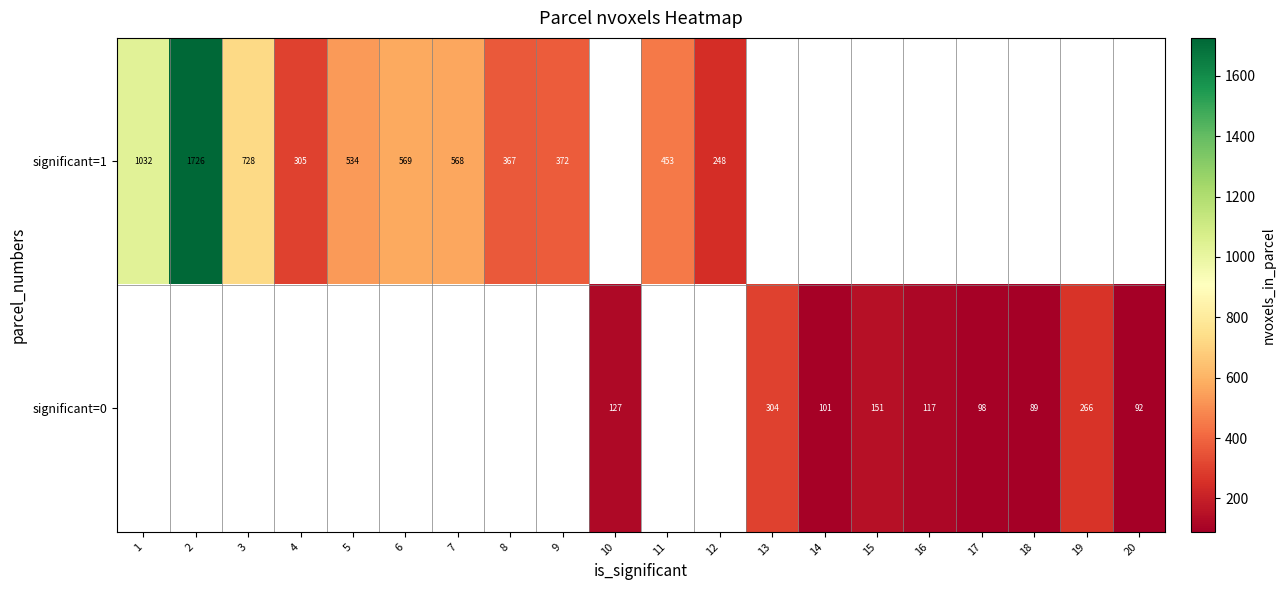

Is it true that significant=0 equals 127 at 10?

True